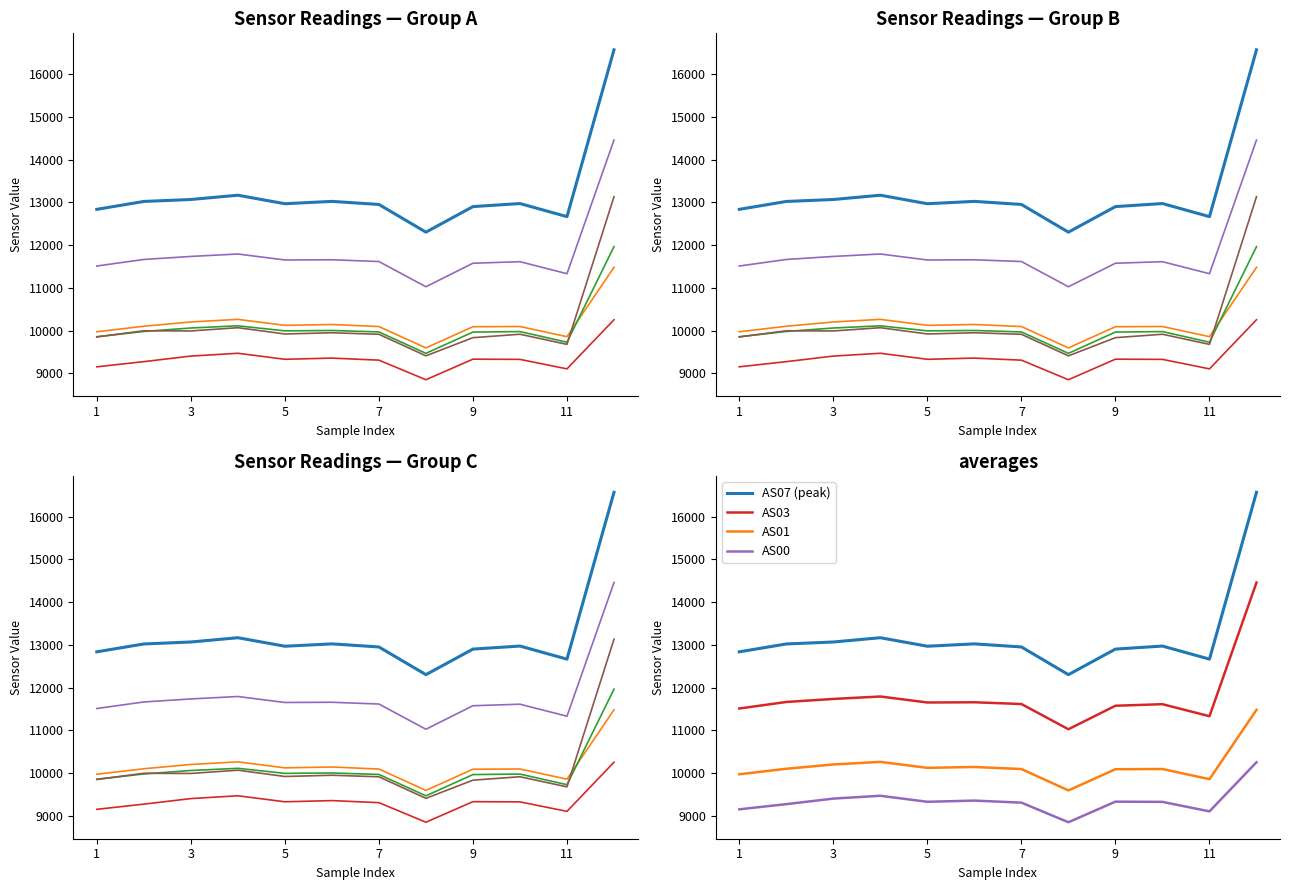

True or false: AS01 and AS03 intersect in this chart.

False